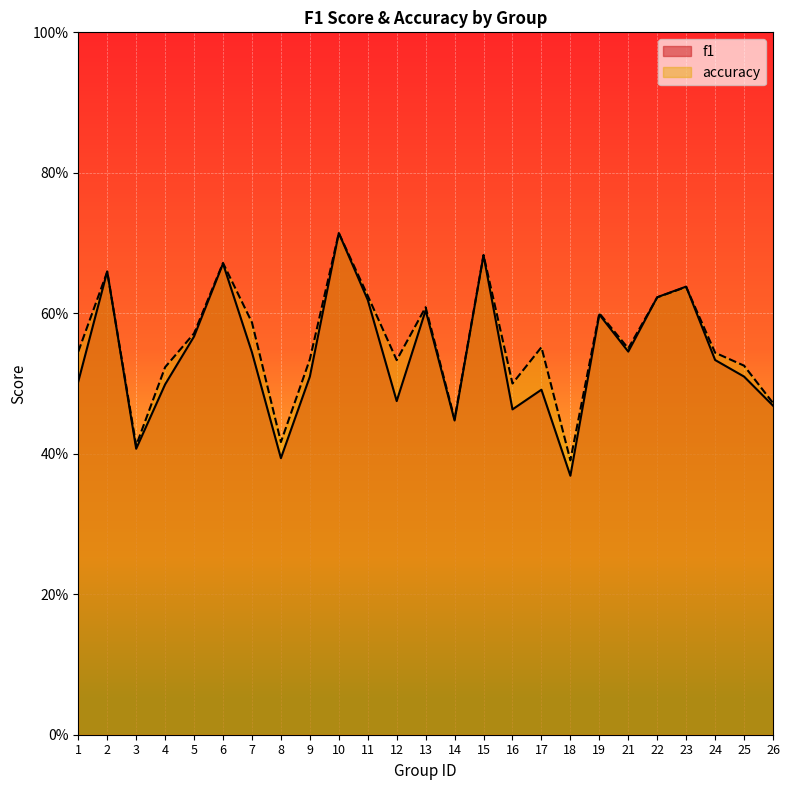

Which series has the largest total across all categories?

accuracy